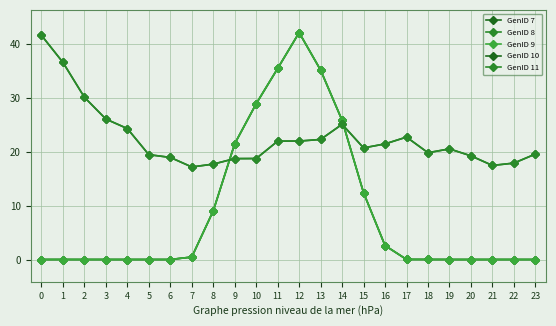

How many times do GenID 9 and GenID 11 cross each other?

2